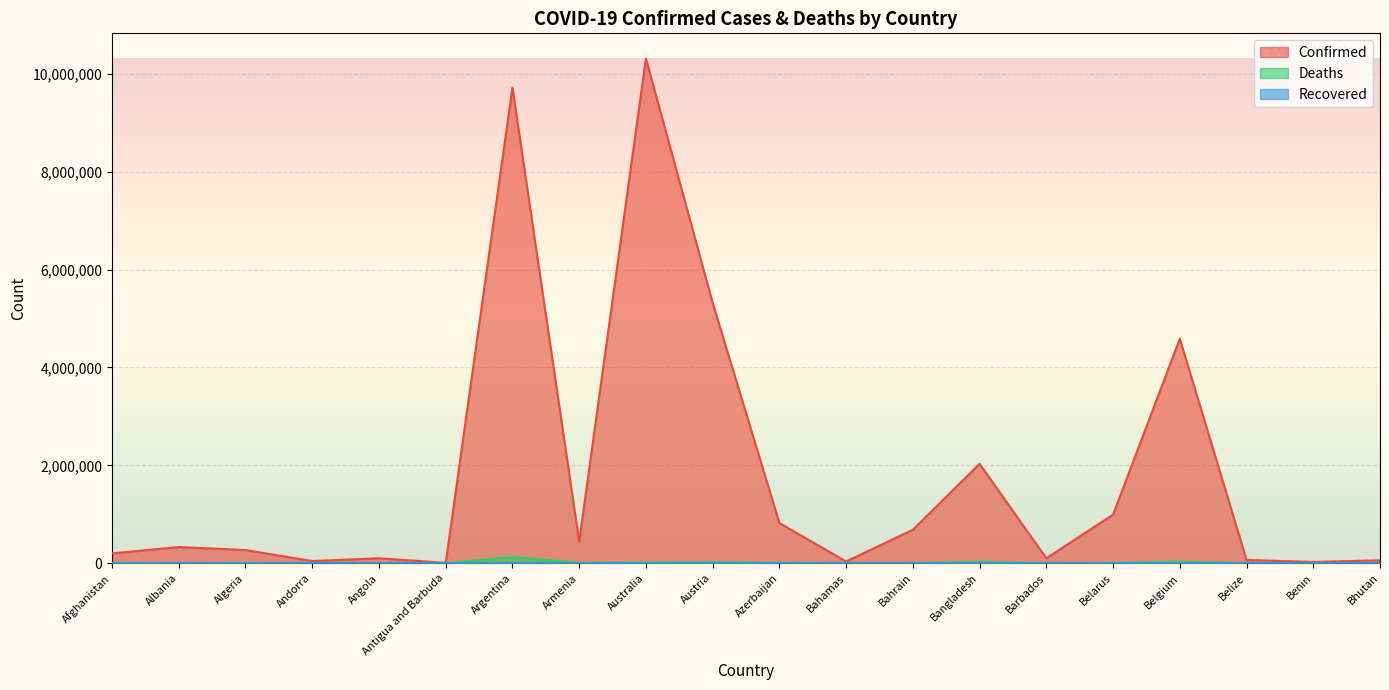

Is it true that Confirmed equals 1353399 at Azerbaijan?

False